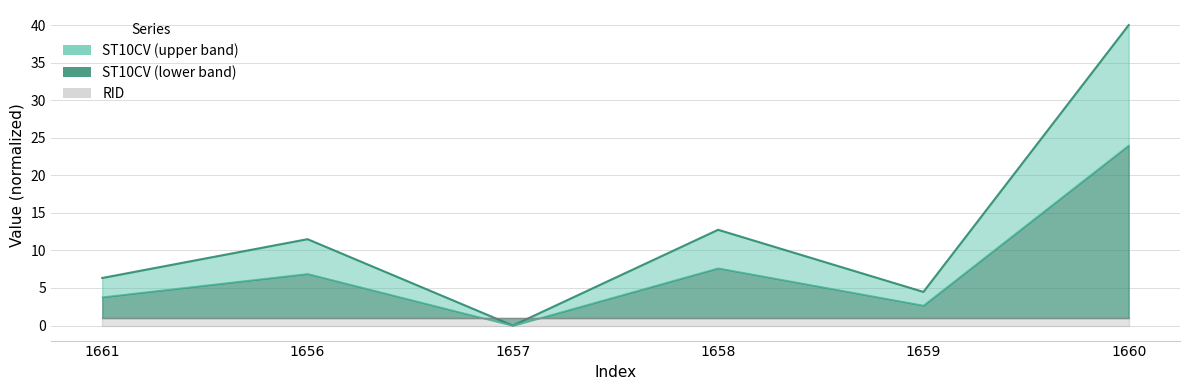

What position from the left is 1660?

6